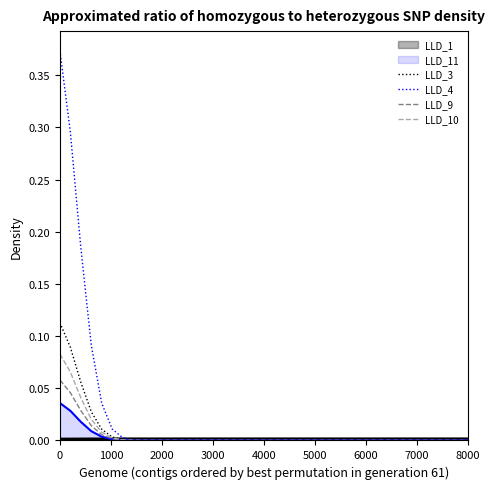

Which series has the largest total across all categories?

LLD_4